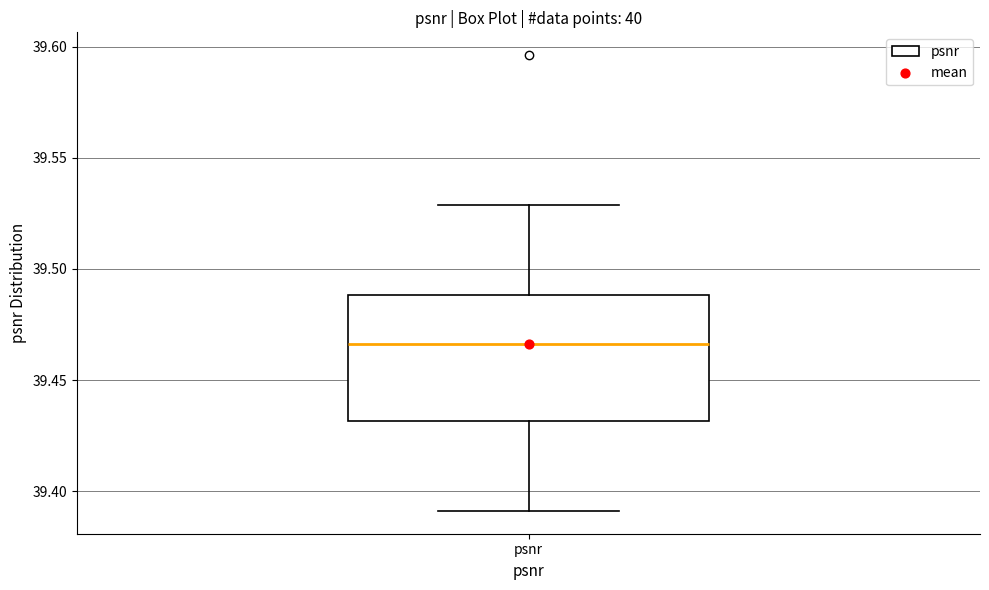

Read this box plot against the y-axis: the position of the median line, the range covered by the box, and the ends of both whiskers. The values are not printed on the chart, so give them approximately, as read against the axis.

median 39.465, box 39.430 to 39.490, whiskers 39.390 to 39.530